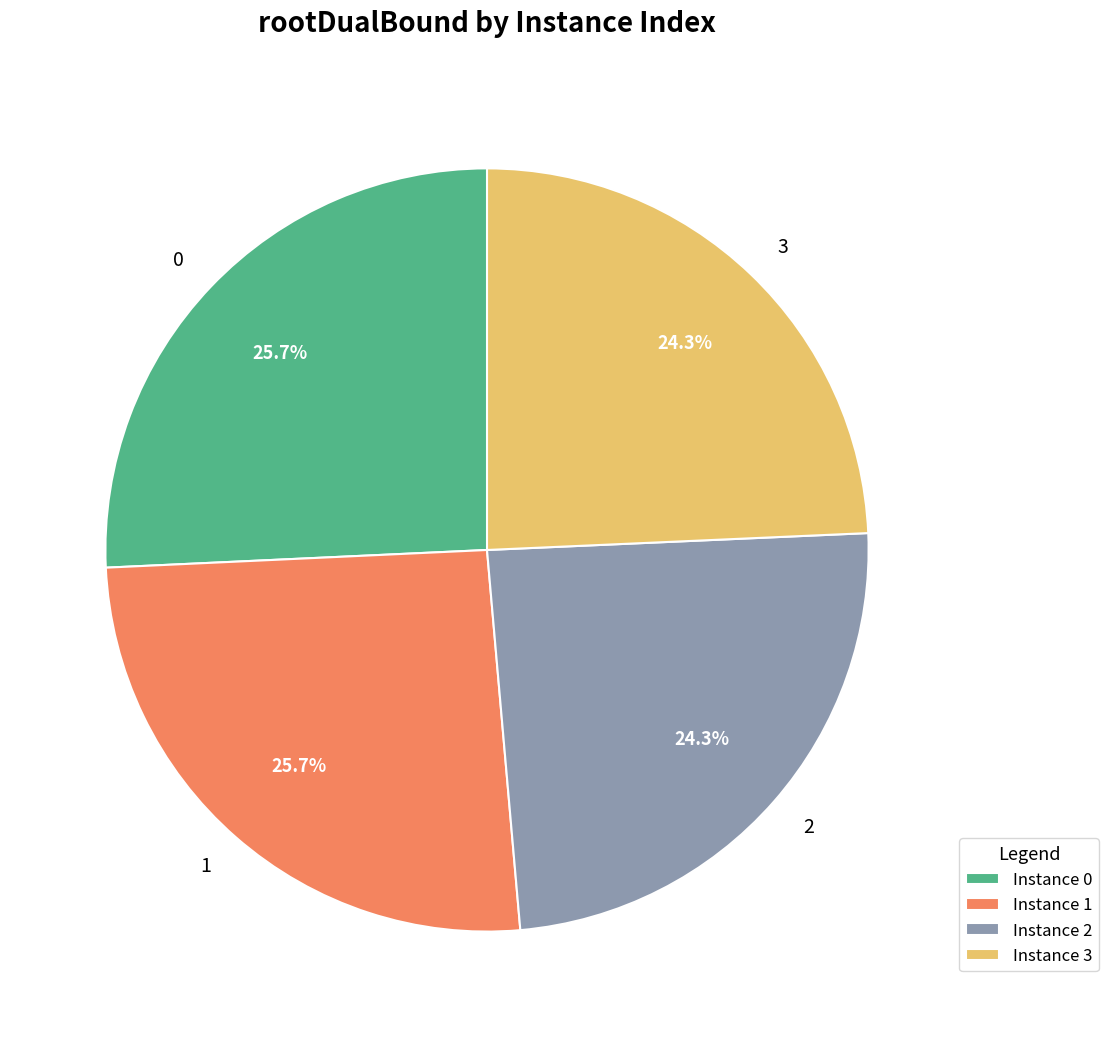

The 1 slice represents 11% of the pie. True or false?

False